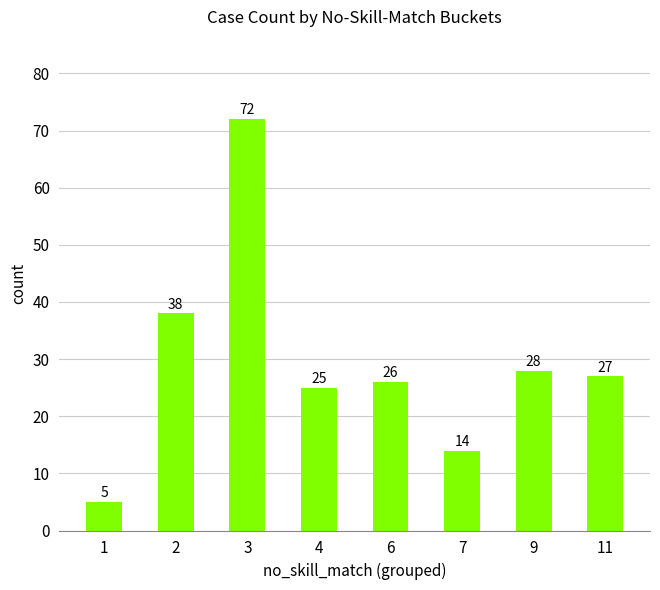

Reading left to right, what are all the values shown in this chart?

5	38	72	25	26	14	28	27